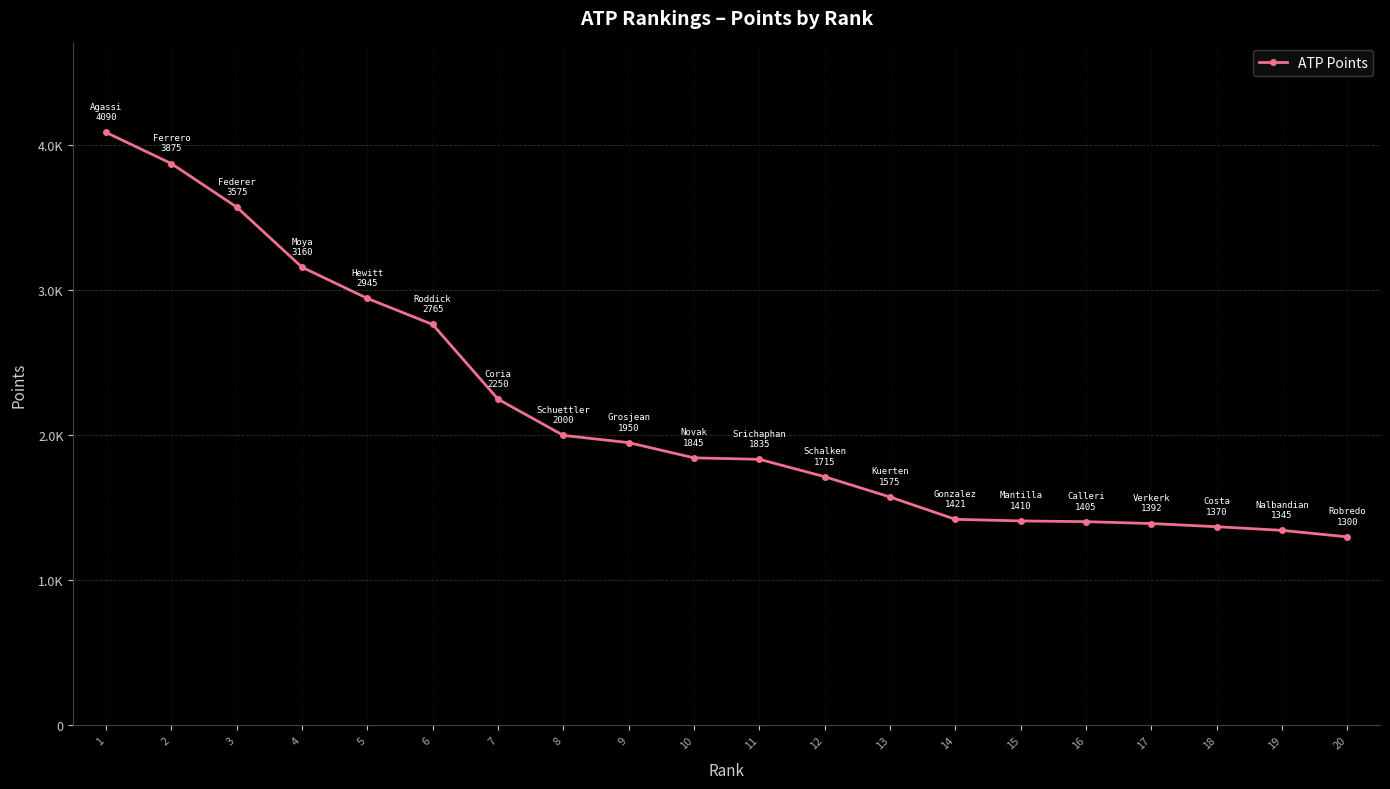

What is the maximum value shown in the chart?

4090